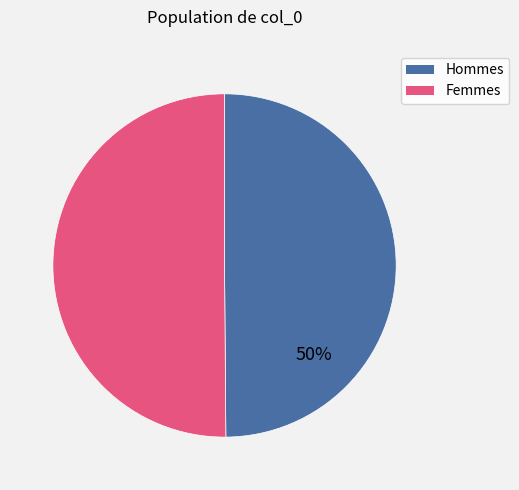

Combined, do Femmes and Hommes account for over 50%?

Yes